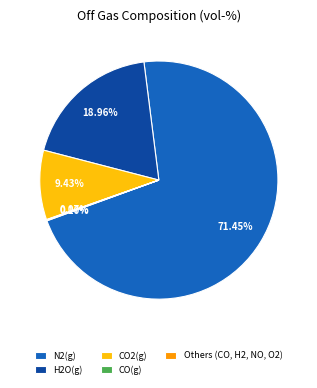

Is the sum of H2O(g) and N2(g) greater than half?

Yes